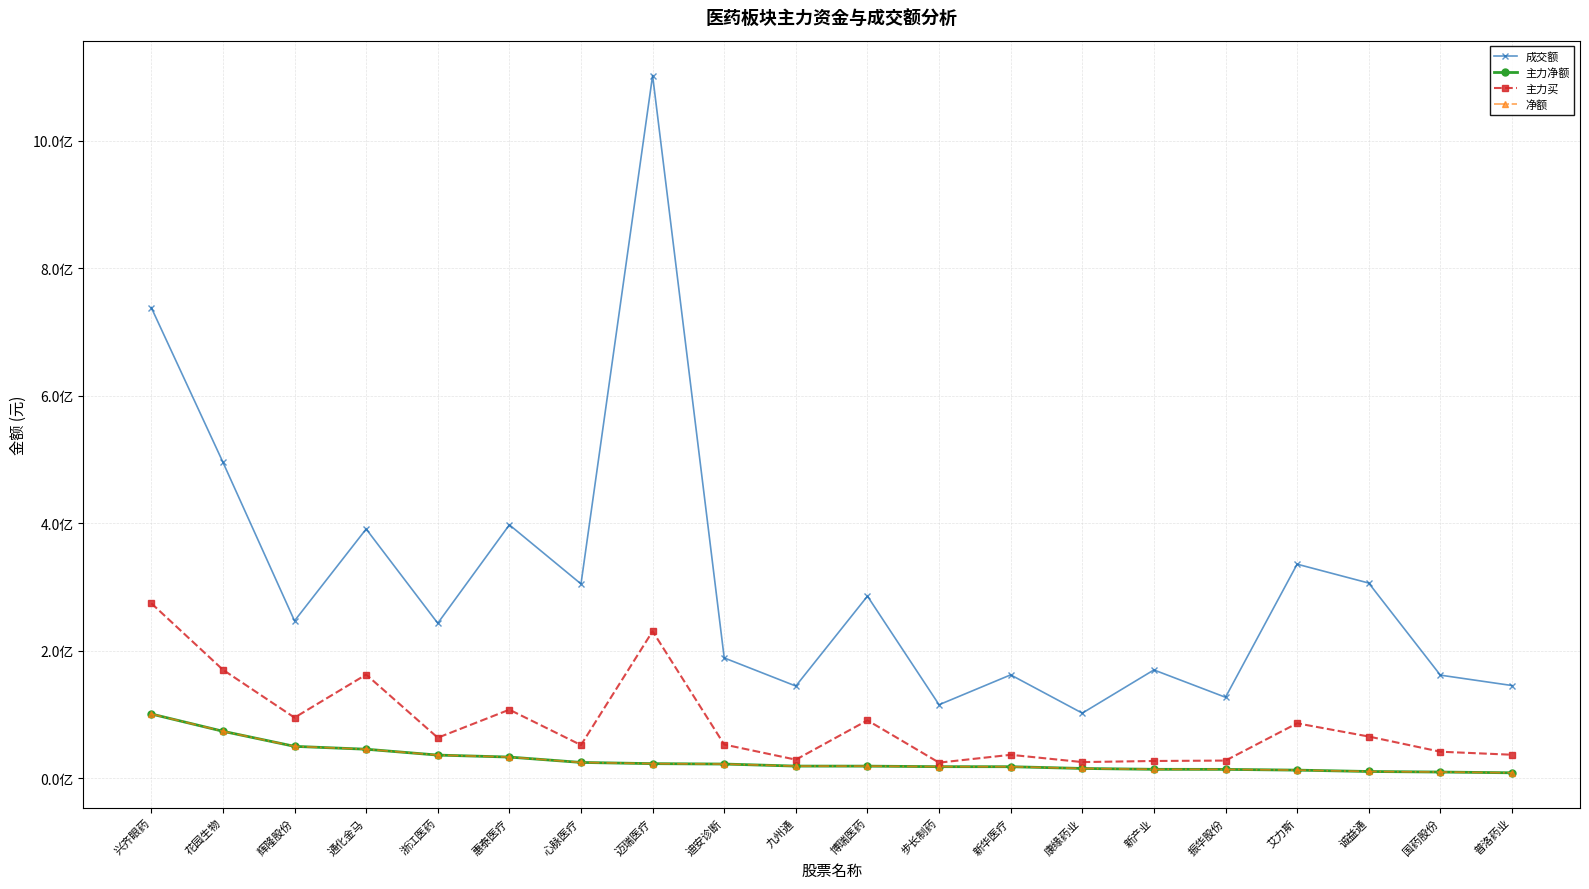

True or false: 主力净额 has a value of 13898400 at 普洛药业.

False